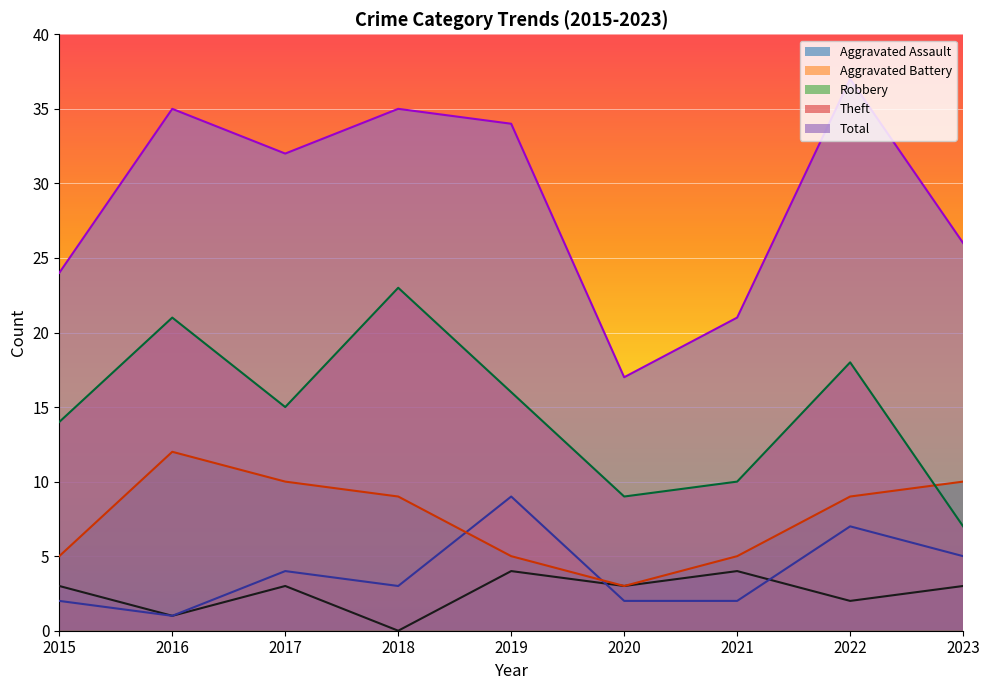

Read the Aggravated Battery value at 2015.

2